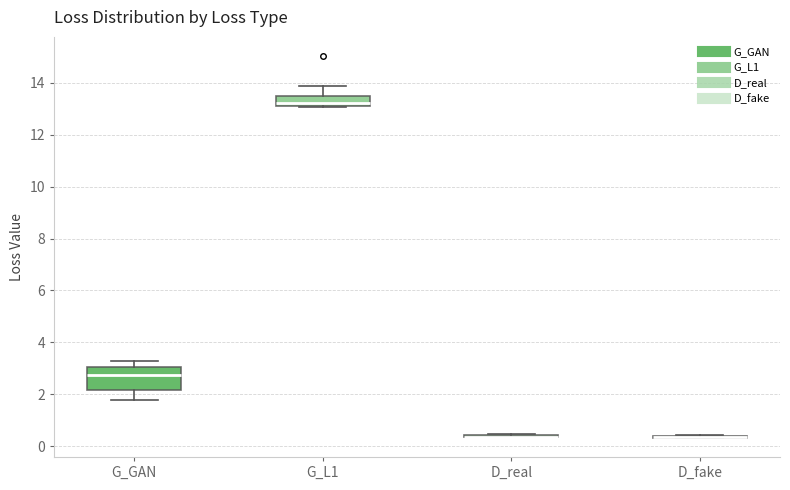

Comparing the boxes themselves (not the whiskers), which one is the tallest?

G_GAN